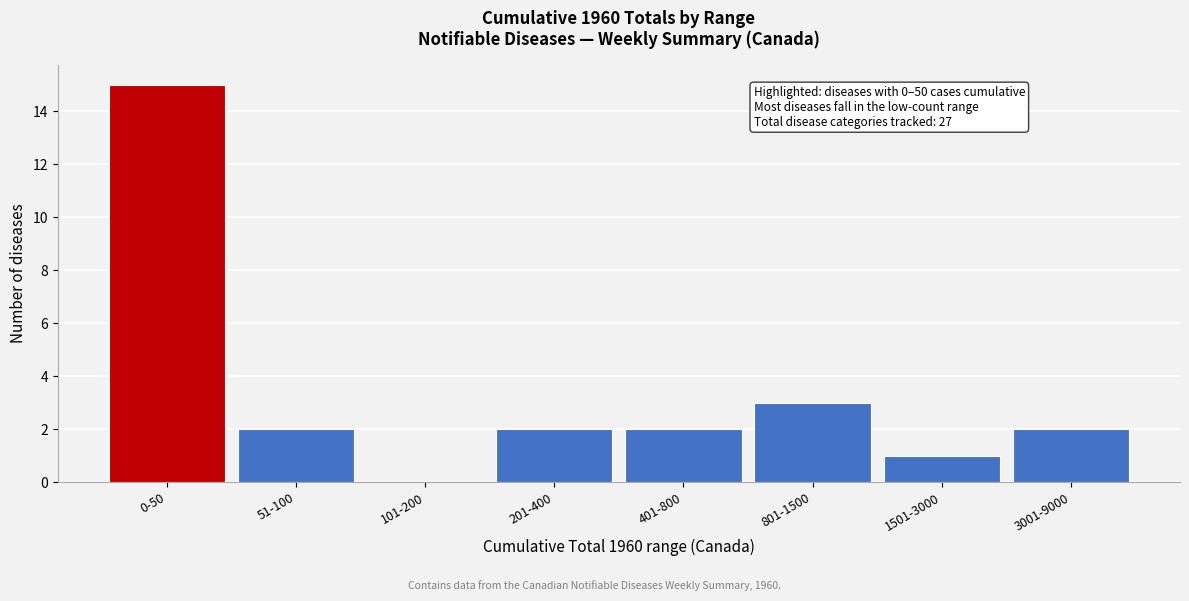

Reading left to right, transcribe all the data shown in this chart.

0-50=15	51-100=2	101-200=0	201-400=2	401-800=2	801-1500=3	1501-3000=1	3001-9000=2